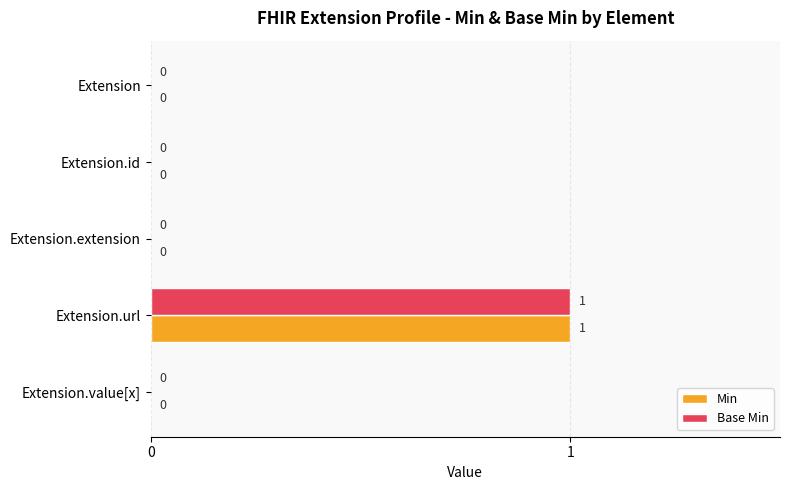

At which category is the sum across all series the highest?

Extension.url